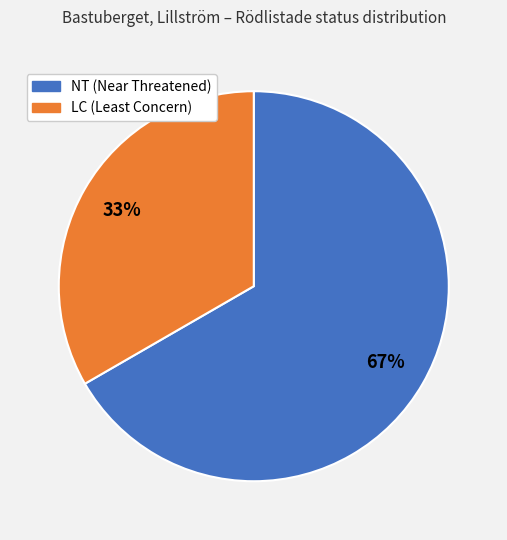

To the nearest percent, what is the average slice percentage?

50%